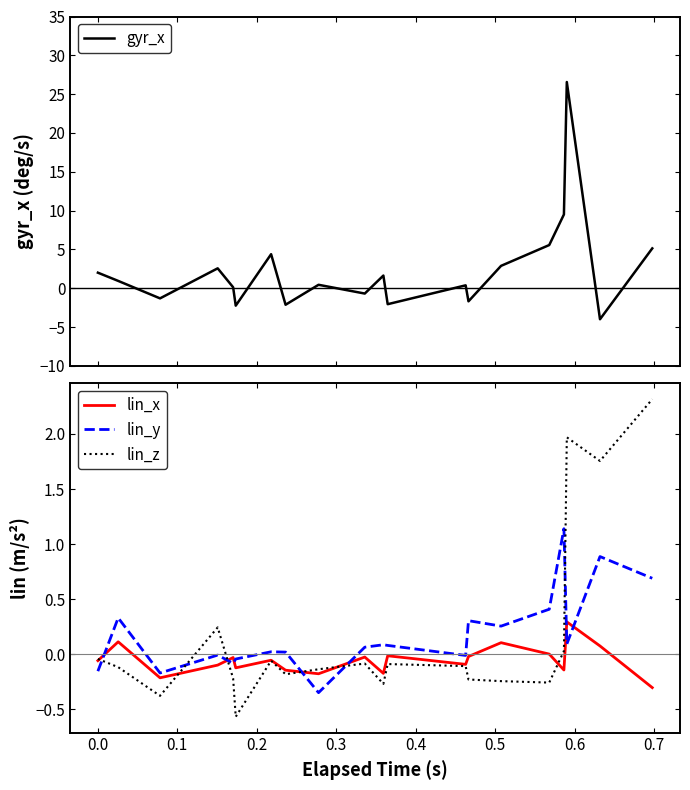

True or false: lin_y and lin_z cross at least once.

True